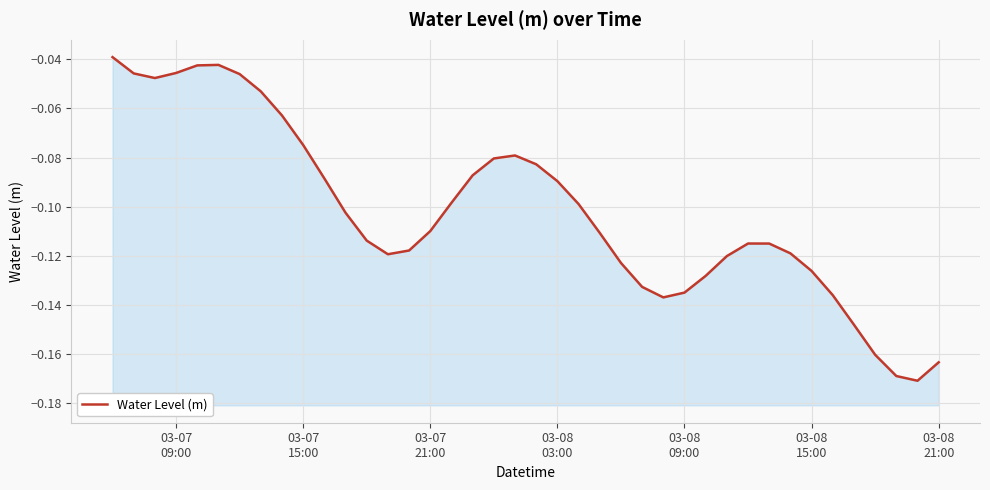

How many distinct data groups are displayed?

1